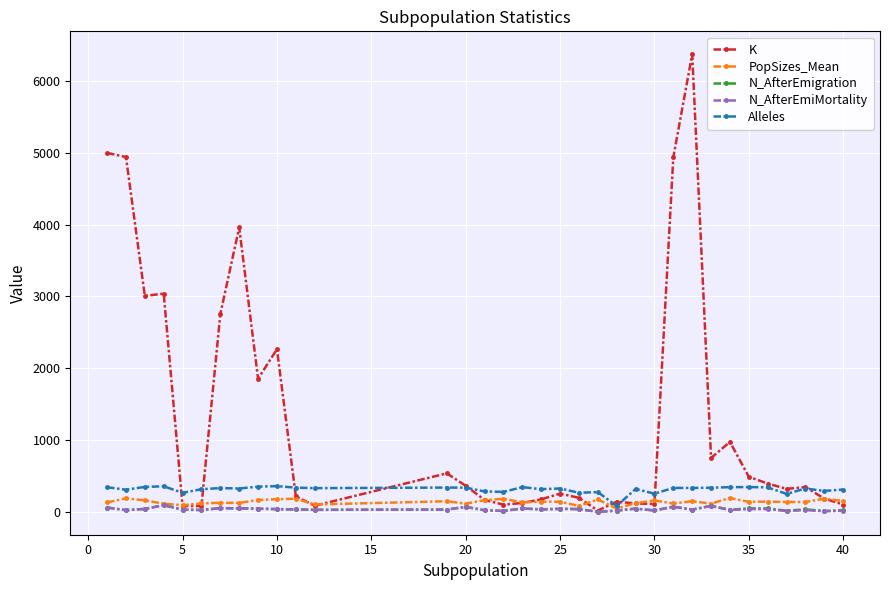

How many values in the Alleles series are below 330?

17